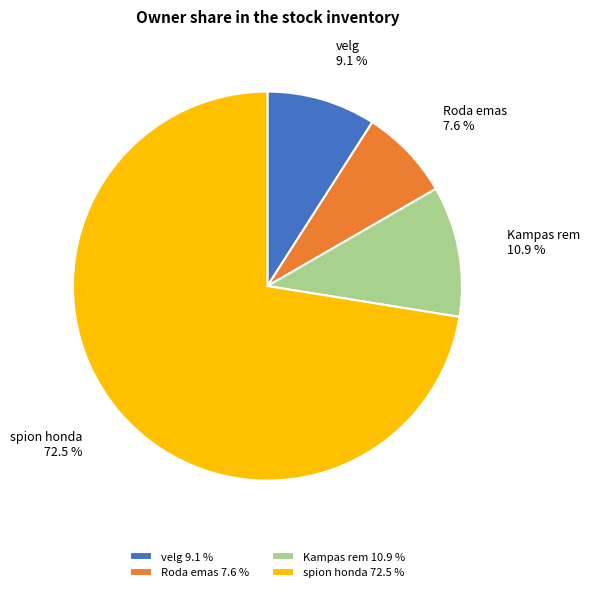

Approximately how many times larger is the value at Roda emas compared to Kampas rem?

0.7